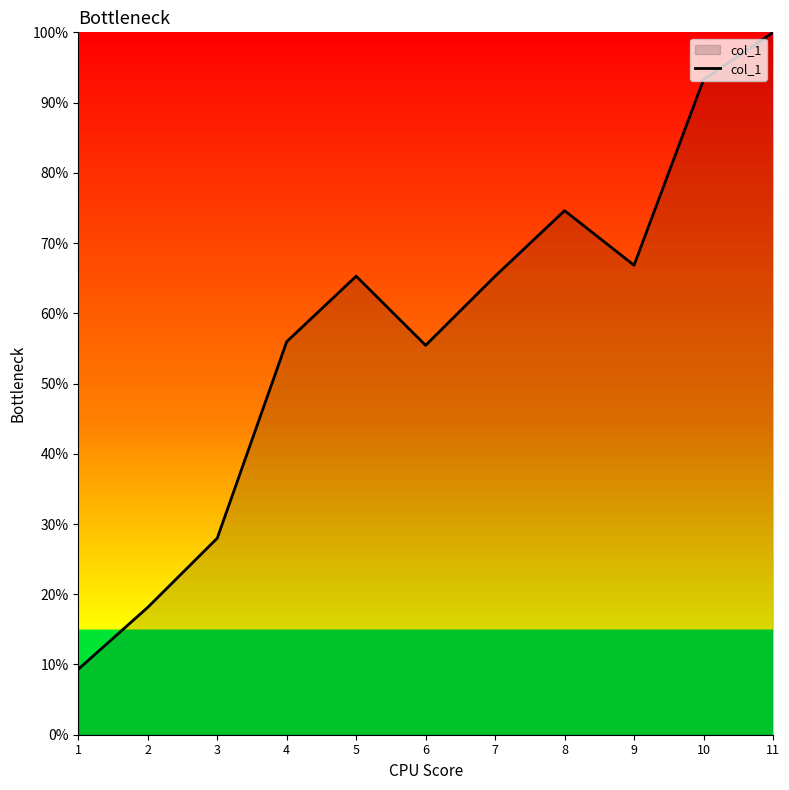

True or false: there are more than 2 points higher than both neighbors.

False